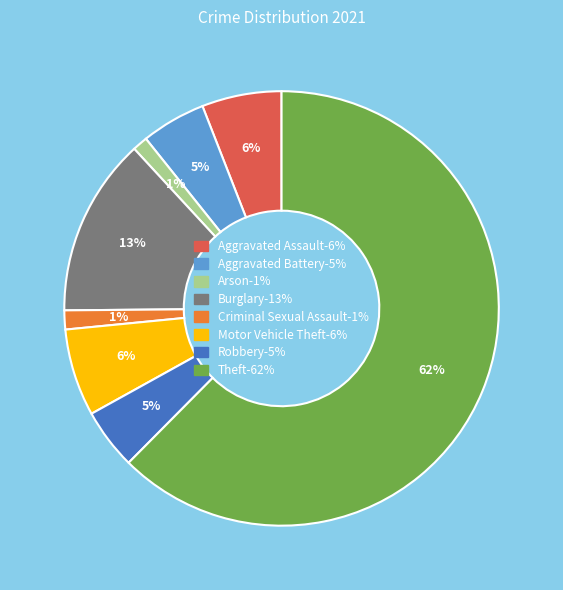

To the nearest percent, what percentage of the pie is Burglary?

13%